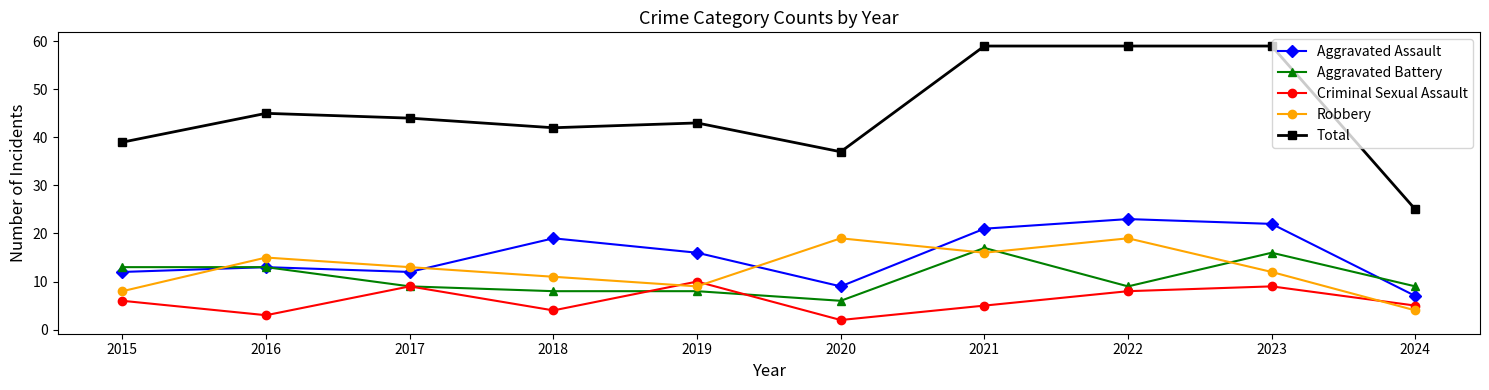

Which category has the lowest value across all series?

2020